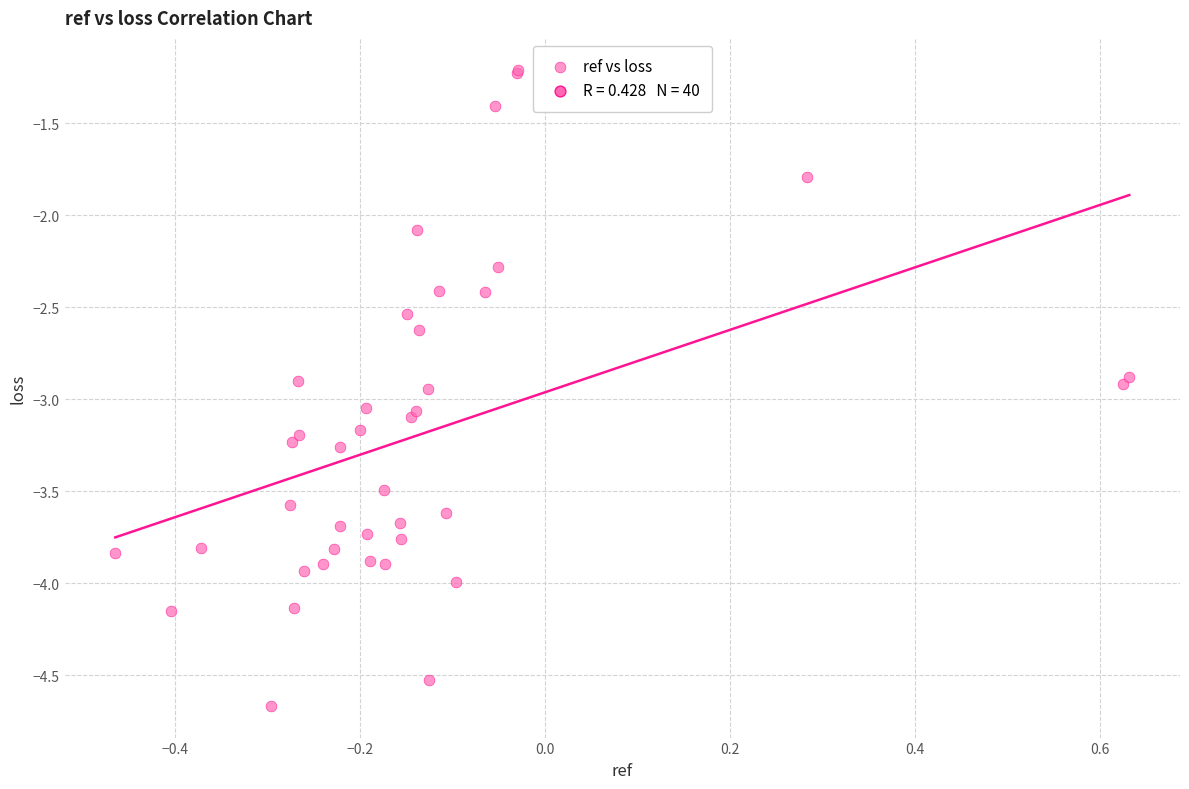

What Y value in the scatter plot is closest to -2?

-2.1